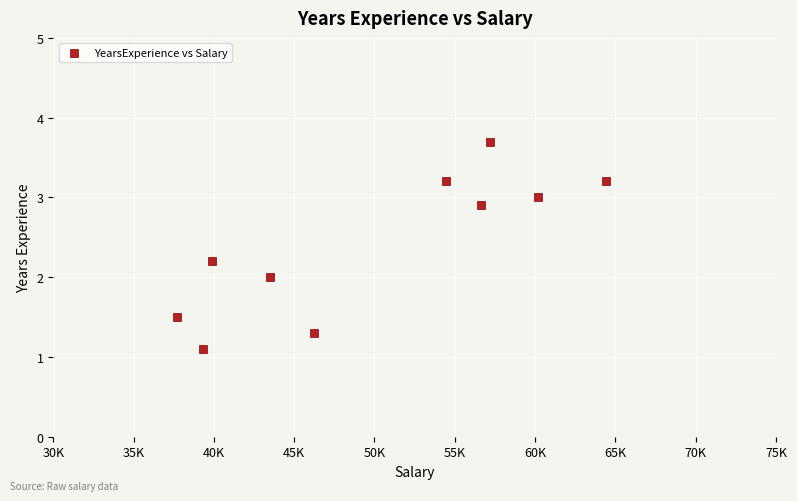

What is the average Y value?

2.4